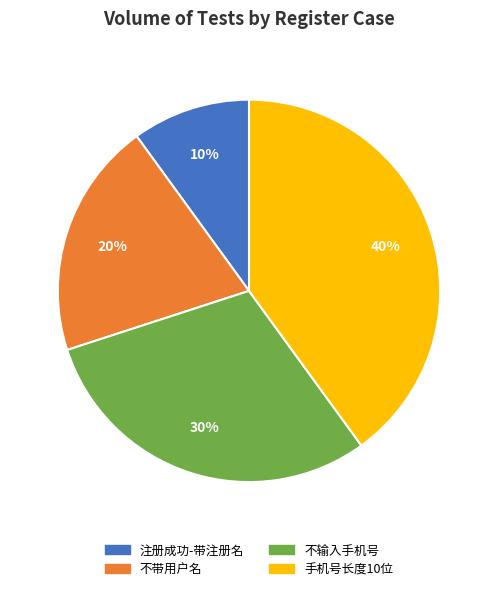

Which category has the biggest portion of the pie?

手机号长度10位